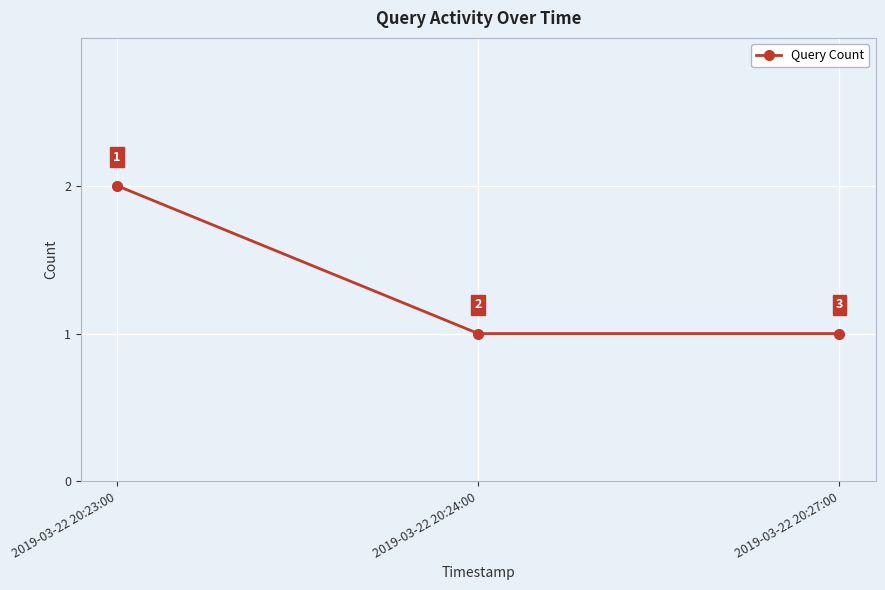

What is the change in value from 2019-03-22 20:23:00 to 2019-03-22 20:27:00?

-1